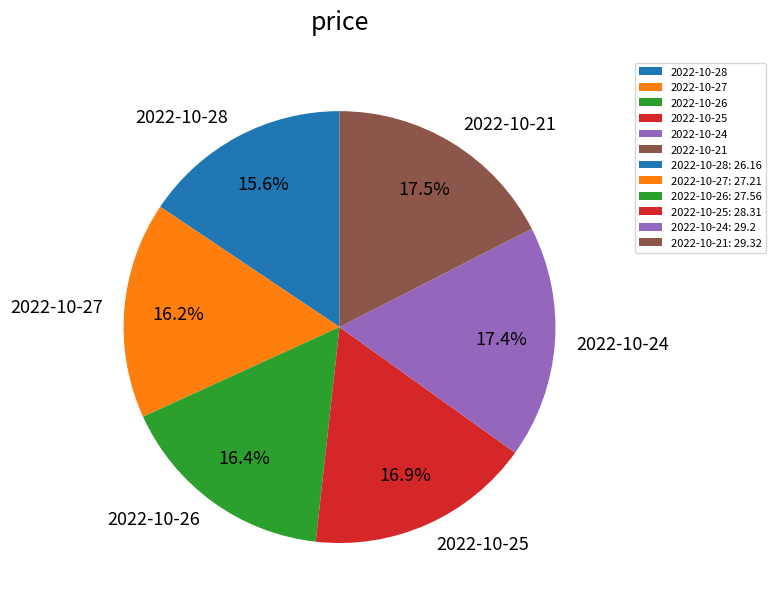

Between 2022-10-28 and 2022-10-21, which is larger?

2022-10-21